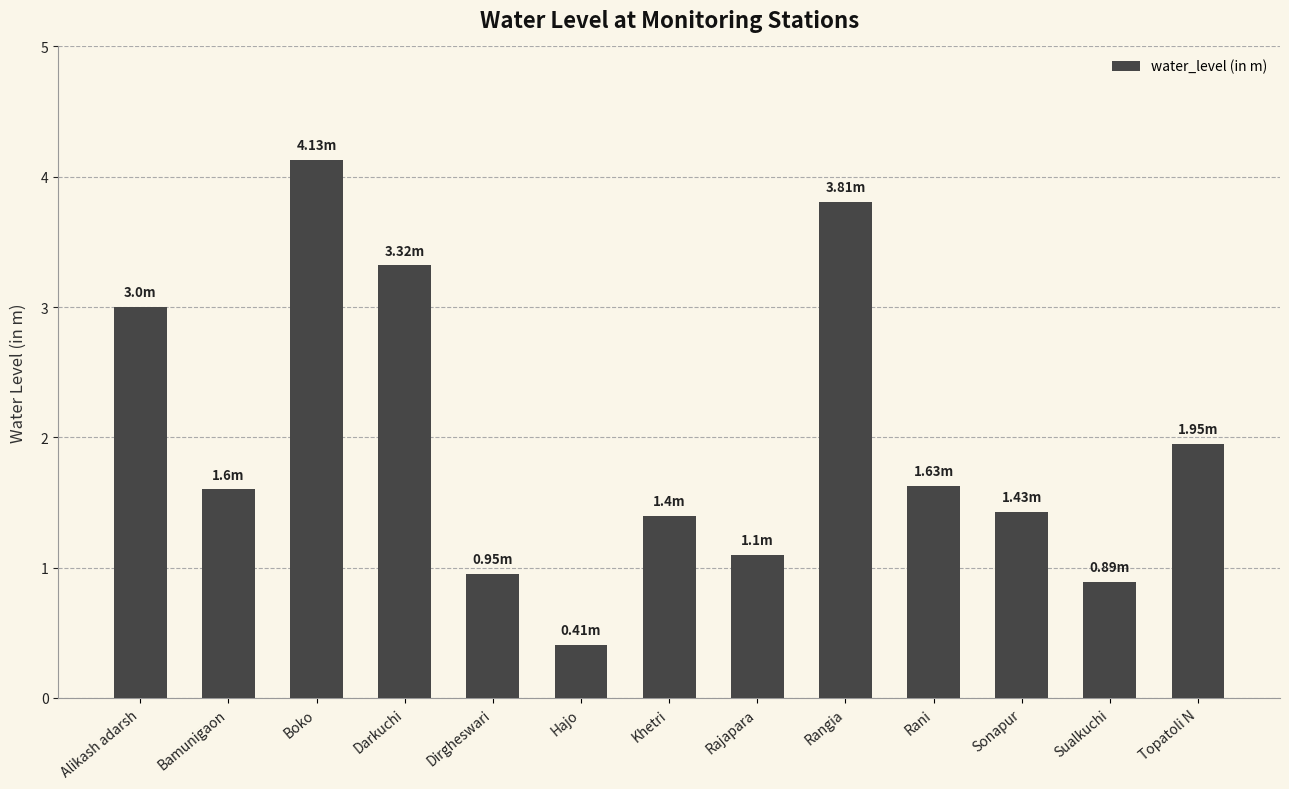

Which label corresponds to the largest value in the chart?

Boko